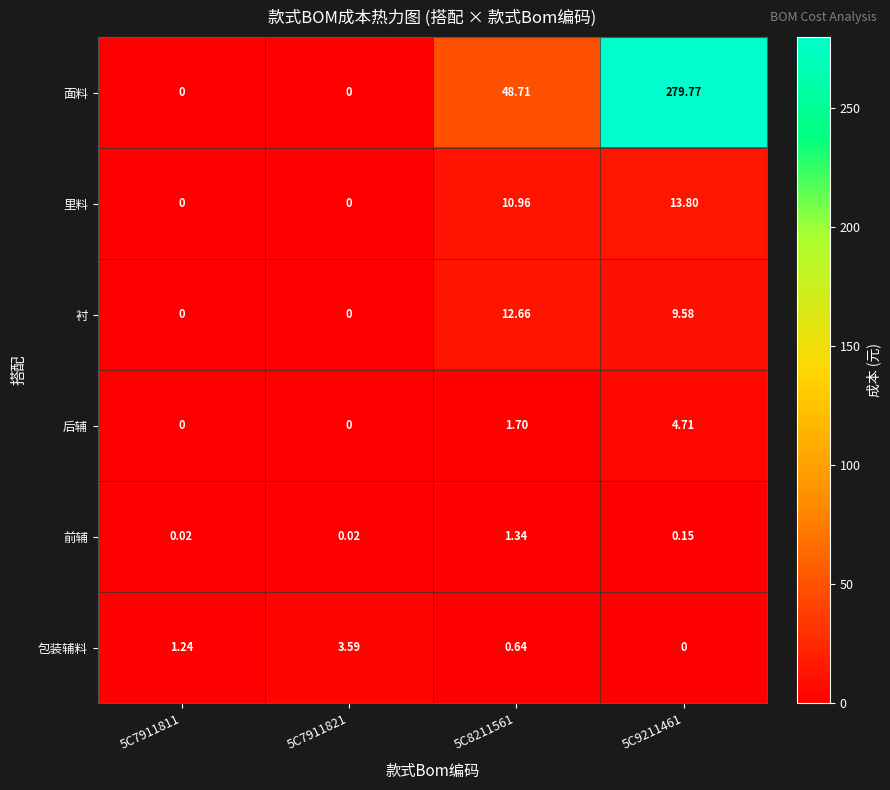

Between 5C7911811 and 5C7911821, which series saw the biggest shift?

包装辅料